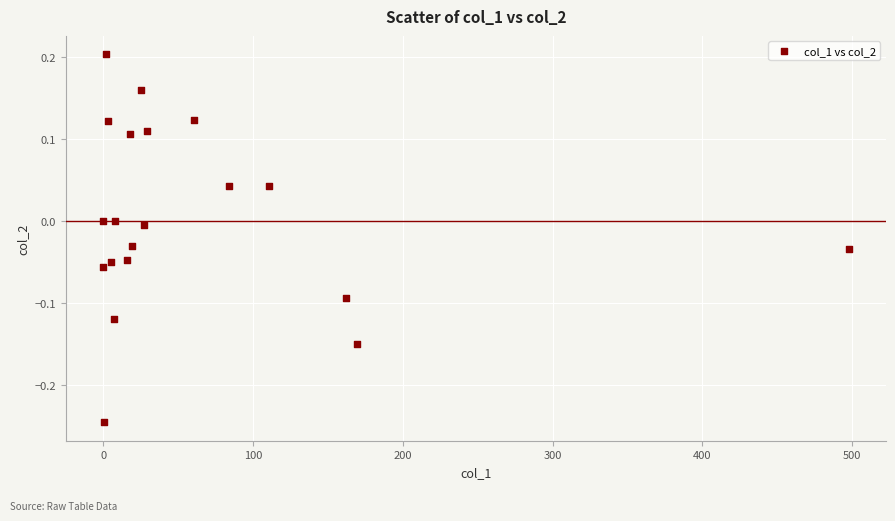

What is the range of X values (max minus min)?

497.7